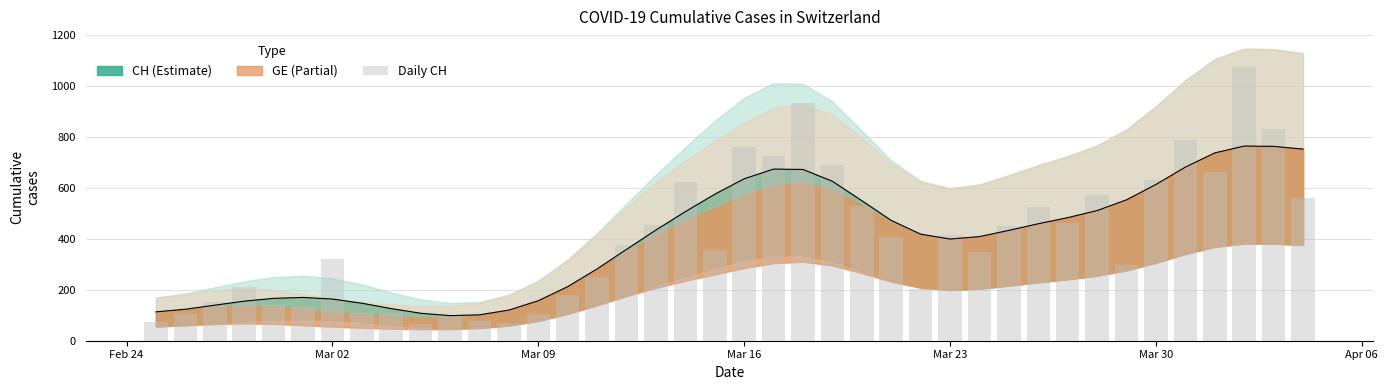

True or false: the data shows 156 at 10.

False